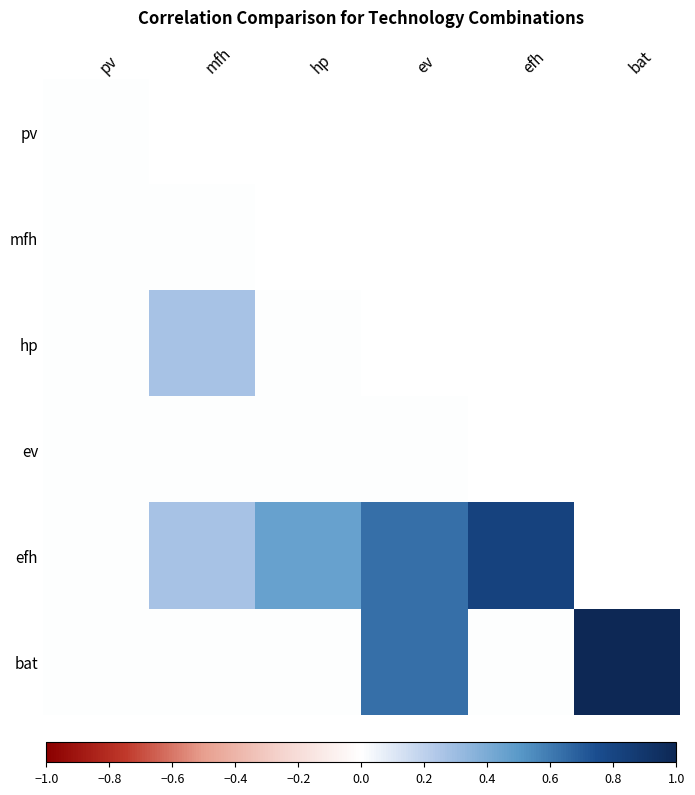

What is the difference between the maximum and minimum values in the hp series?

0.3